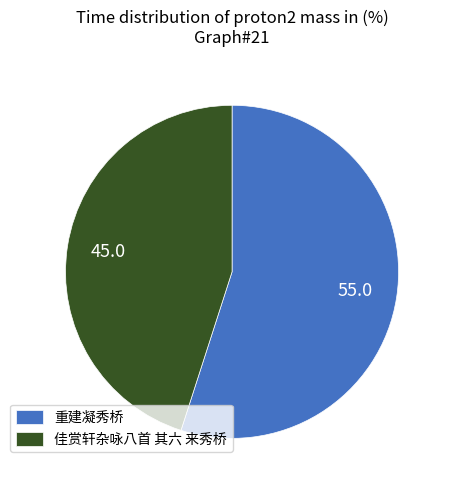

Which category accounts for the majority?

重建凝秀桥